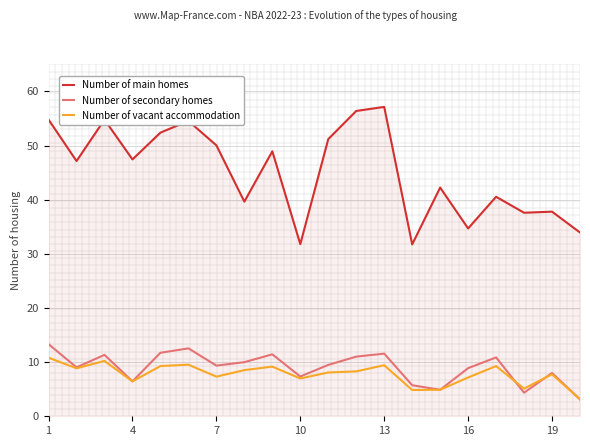

Does the chart have visible grid lines?

Yes